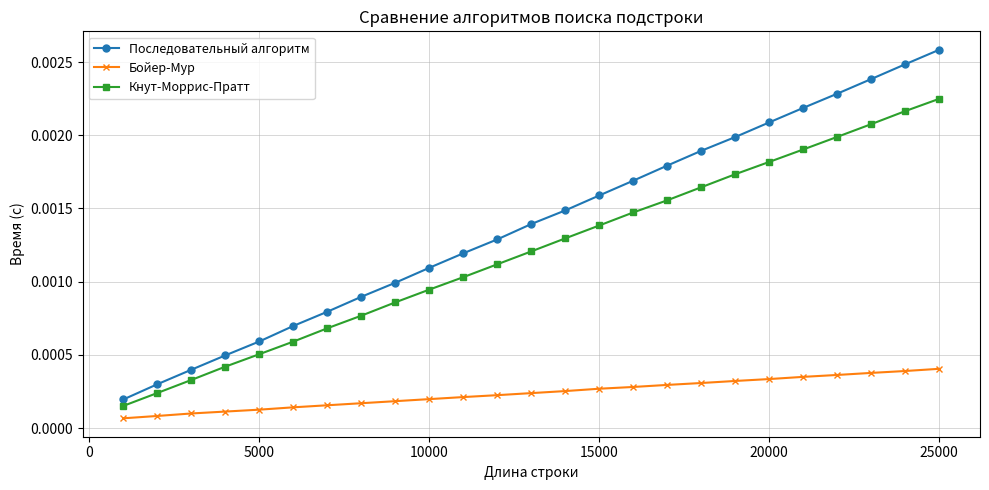

True or false: Последовательный алгоритм and Кнут-Моррис-Пратт cross at least once.

False